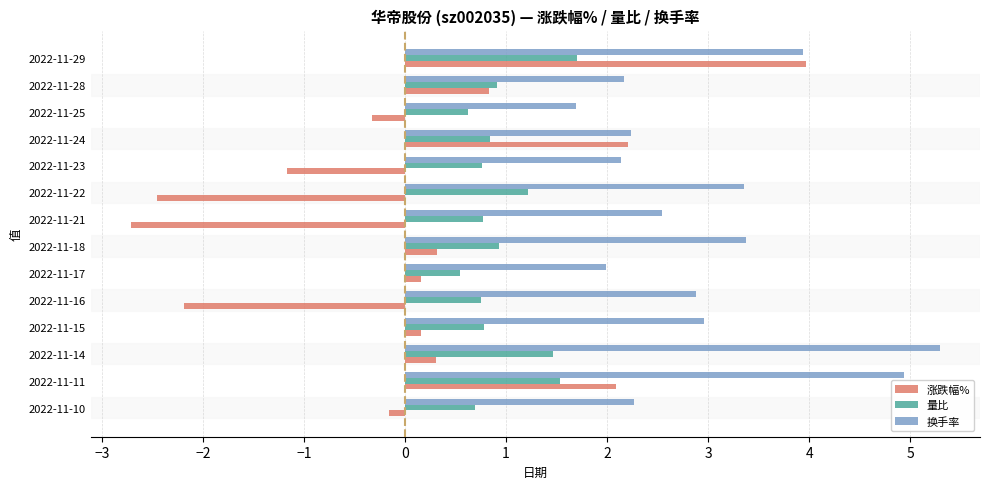

Read the 量比 value at 2022-11-11.

1.5